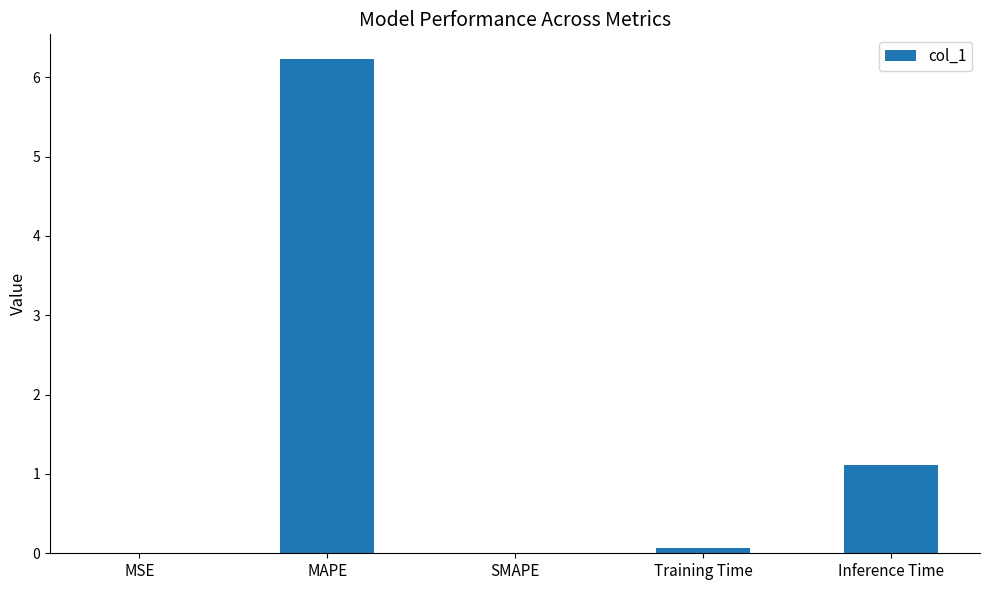

What is the change in value from MAPE to SMAPE?

-6.2